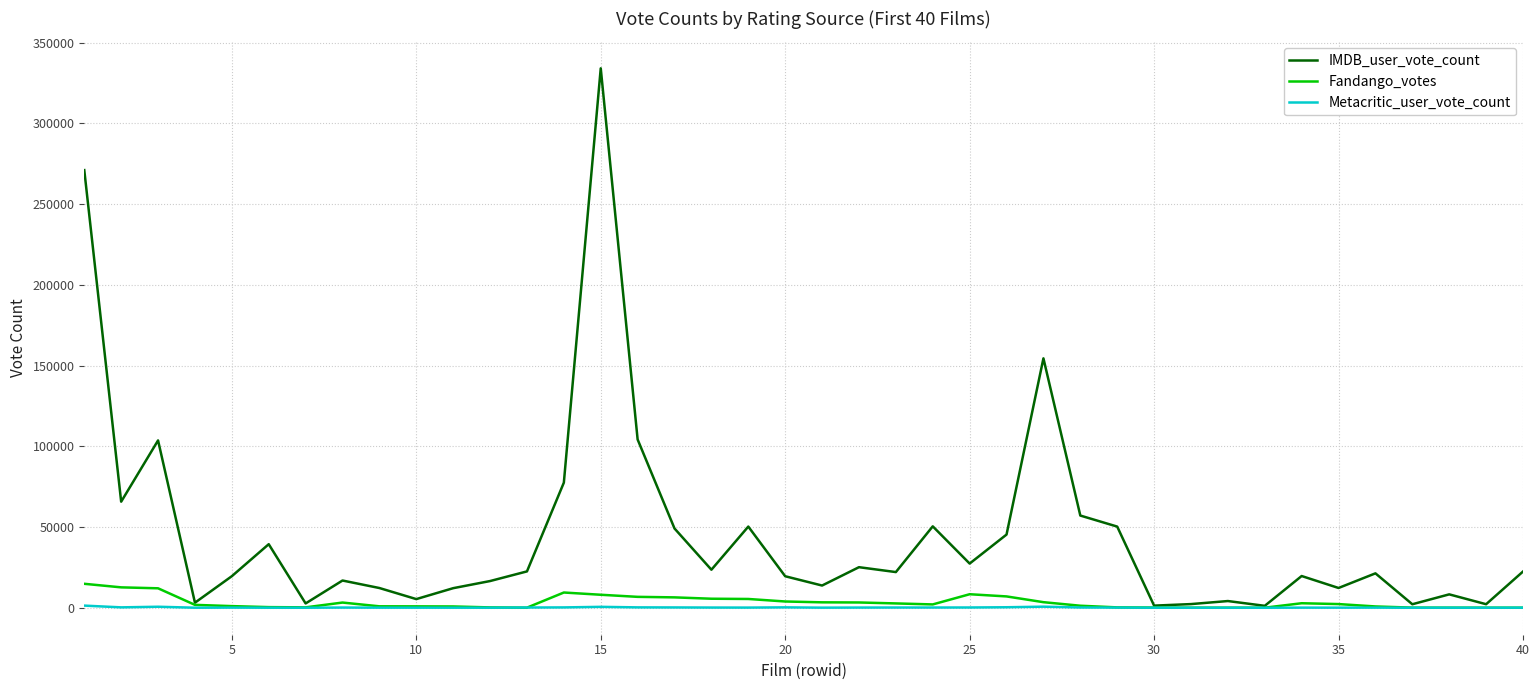

Which series has the largest range (max minus min)?

IMDB_user_vote_count